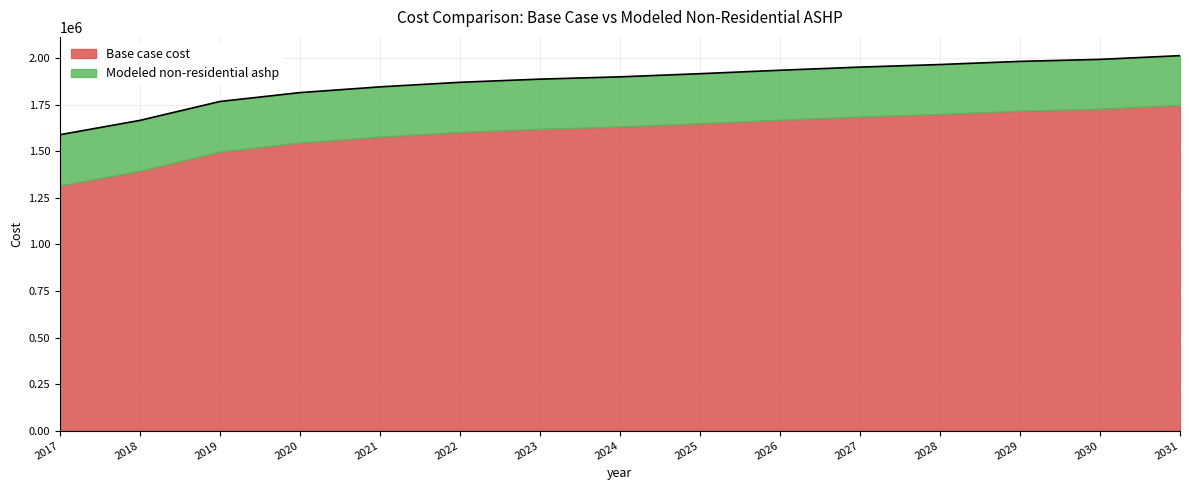

List the labels in order of value, smallest first.

2017, 2018, 2019, 2020, 2021, 2022, 2023, 2024, 2025, 2026, 2027, 2028, 2029, 2030, 2031